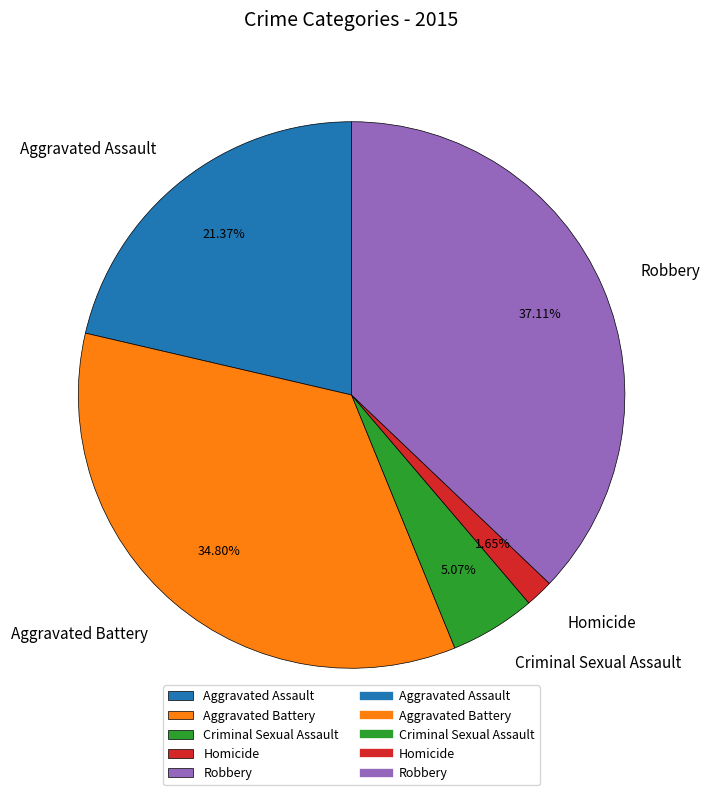

Approximately how many times larger is the value at Robbery compared to Homicide?

22.5